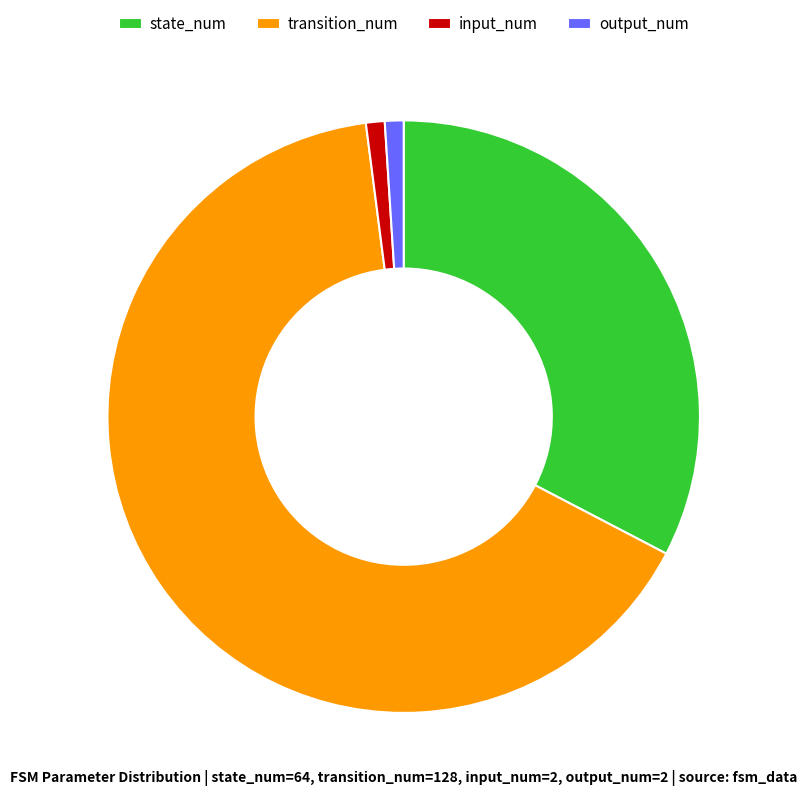

Is it true that input_num is 11% of the pie?

False